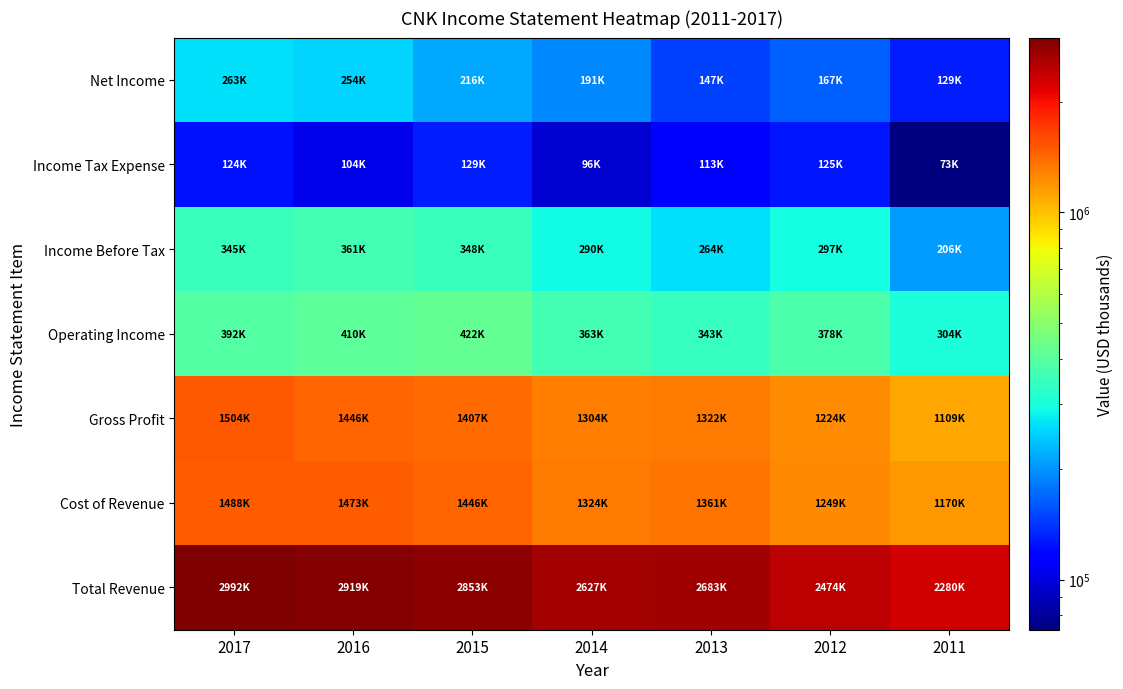

Reading right to left, what are all the values shown in this chart?

Total Revenue: 2011=2279600	2012=2473500	2013=2682900	2014=2627000	2015=2852600	2016=2918800	2017=2991500
Cost of Revenue: 2011=1170400	2012=1249200	2013=1360900	2014=1323500	2015=1445700	2016=1473100	2017=1487900
Gross Profit: 2011=1109200	2012=1224300	2013=1322000	2014=1303500	2015=1406900	2016=1445700	2017=1503700
Operating Income: 2011=303600	2012=378100	2013=343200	2014=363100	2015=422200	2016=409500	2017=391800
Income Before Tax: 2011=205600	2012=296800	2013=263900	2014=290100	2015=347700	2016=360600	2017=345400
Income Tax Expense: 2011=73100	2012=125400	2013=113300	2014=96100	2015=128900	2016=103800	2017=124300
Net Income: 2011=129100	2012=166900	2013=146900	2014=191300	2015=215600	2016=253900	2017=262800